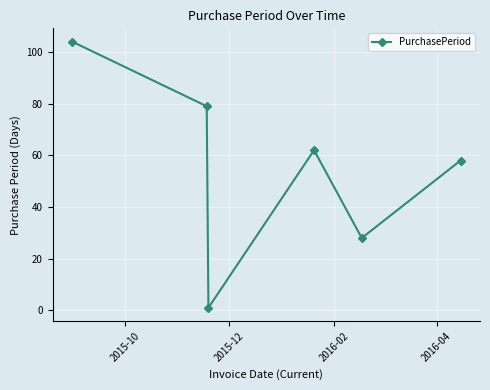

What is the average value?

55